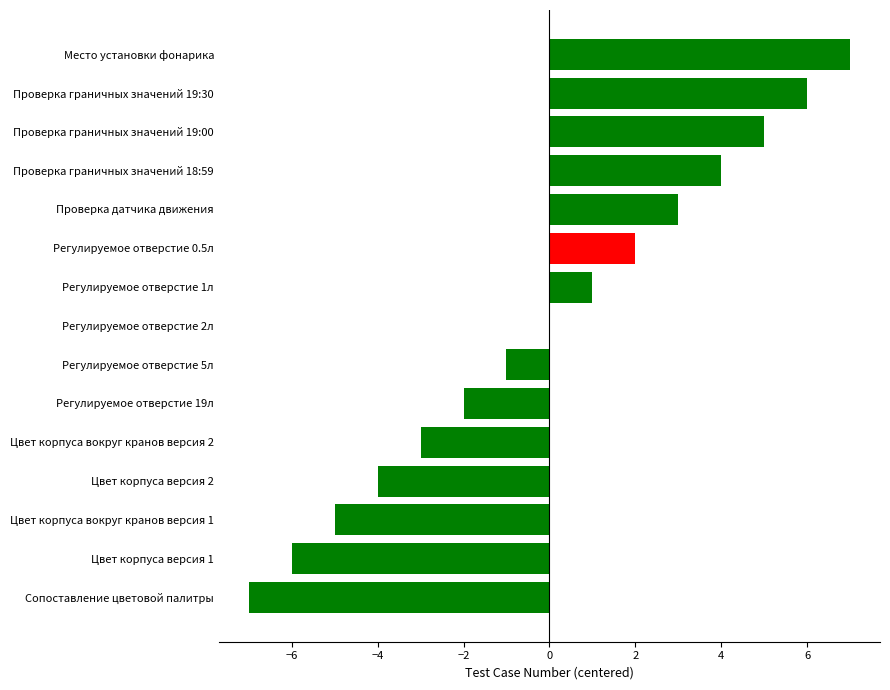

True or false: the data shows 5 at Проверка граничных значений 19:00.

True